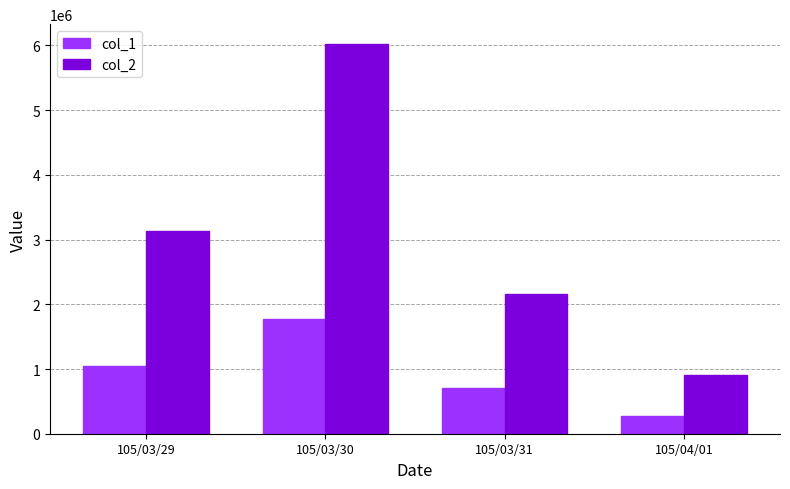

At which category is the sum across all series the highest?

105/03/30